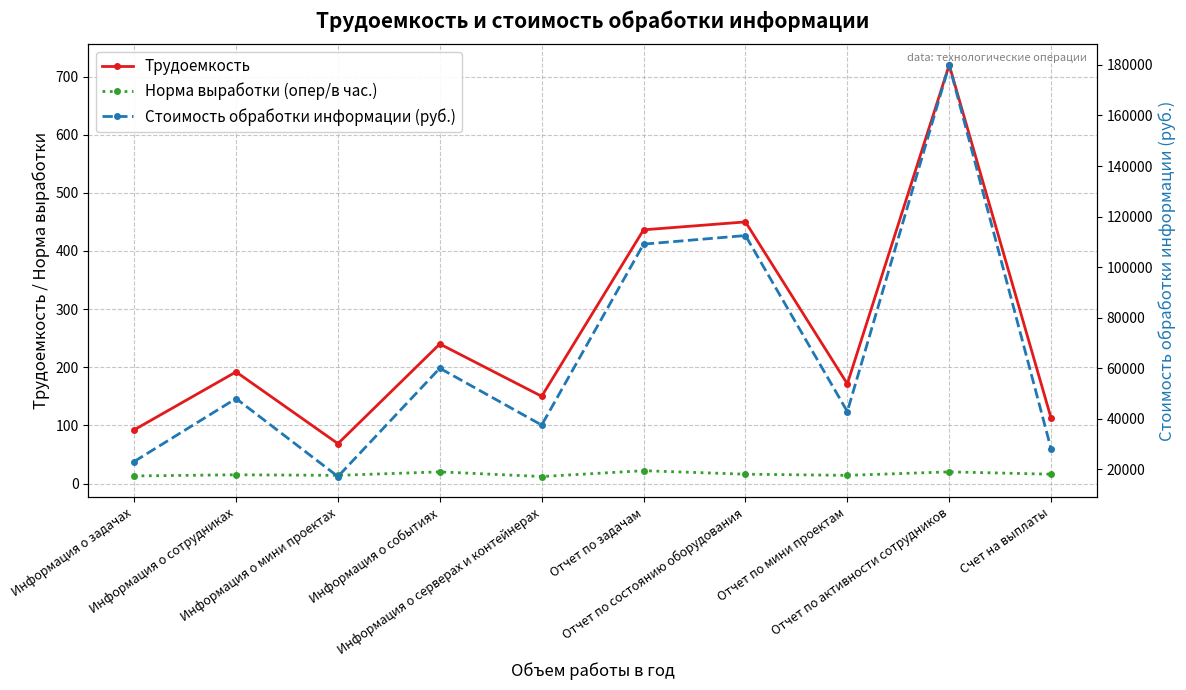

What is the highest value of the Норма выработки (опер/в час.) series?

22.0